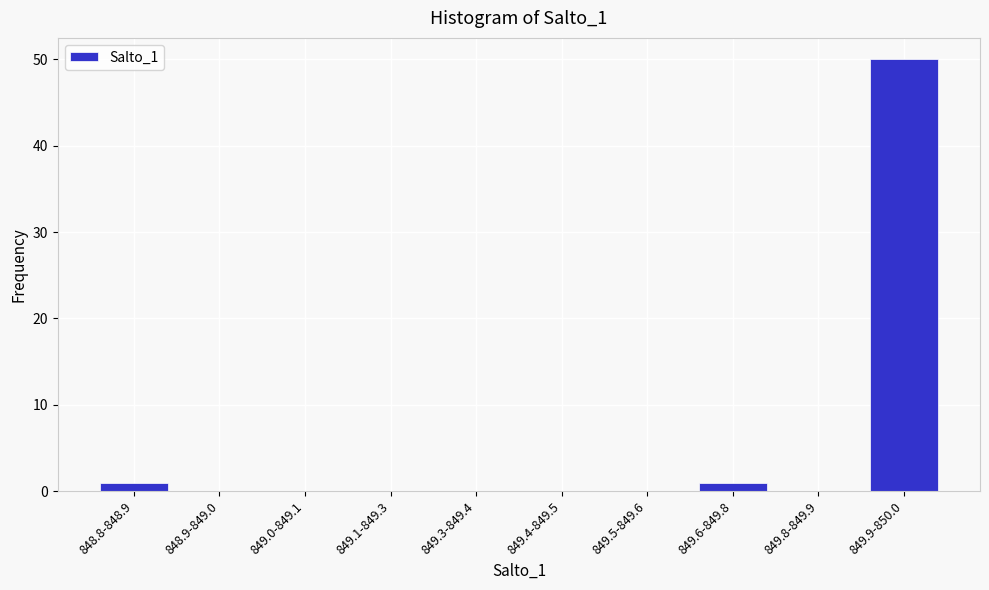

Reading left to right, what are all the values shown in this chart?

848.8-848.9=1	848.9-849.0=0	849.0-849.1=0	849.1-849.3=0	849.3-849.4=0	849.4-849.5=0	849.5-849.6=0	849.6-849.8=1	849.8-849.9=0	849.9-850.0=50